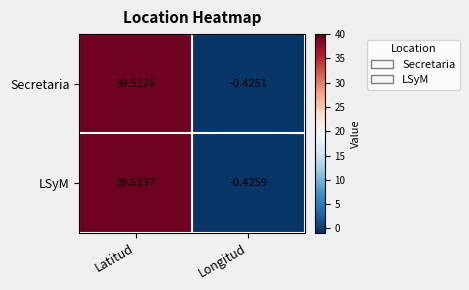

Which series has the largest total across all categories?

LSyM